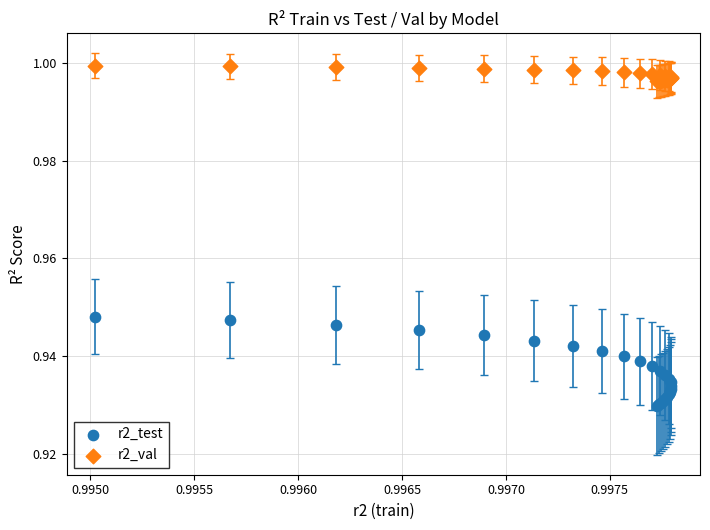

Which series reaches the maximum Y coordinate?

r2_val